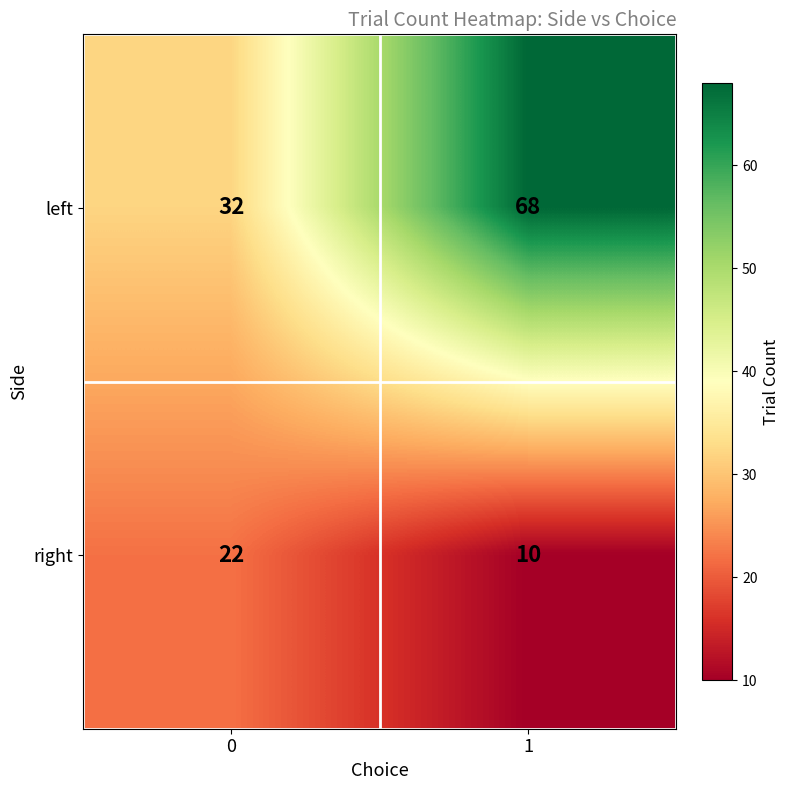

The value of left at 0 is 53. True or false?

False